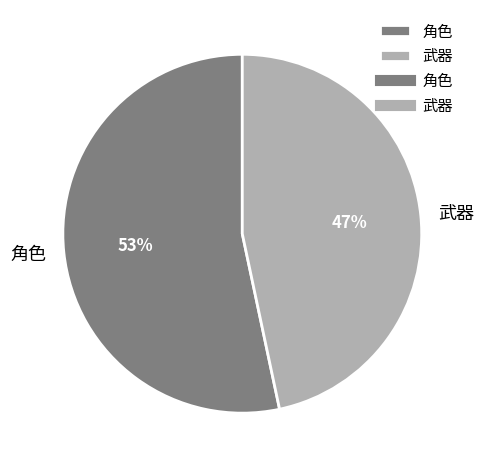

How many segments does this pie chart have?

2